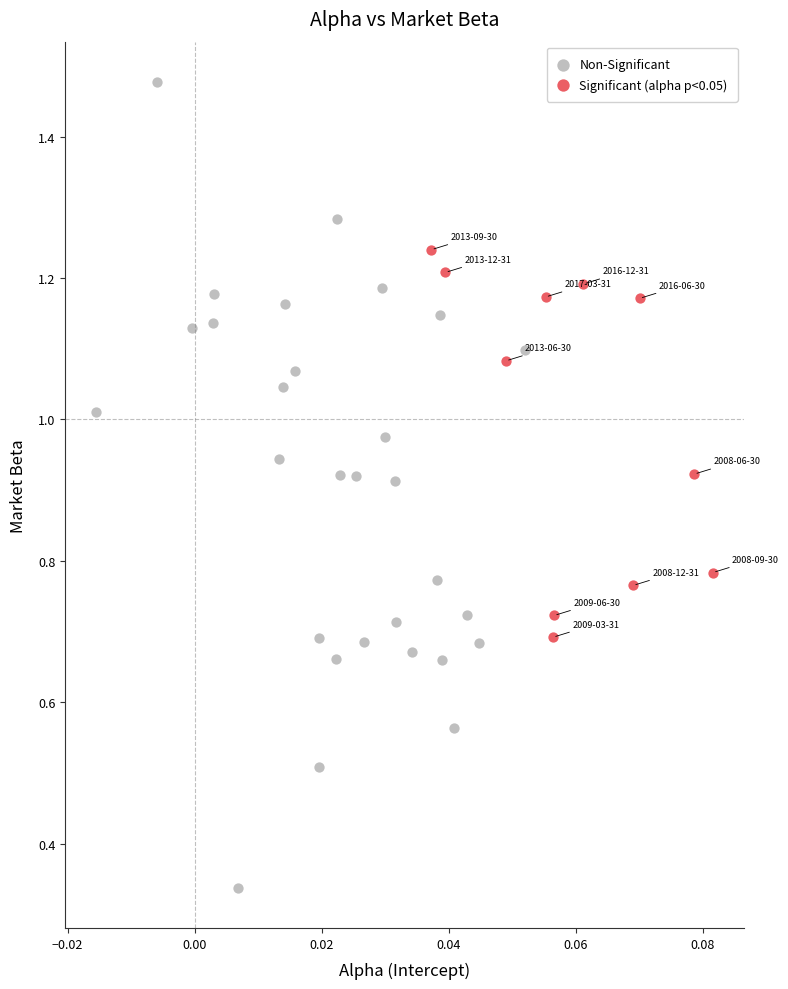

Which series has the largest Y range (max minus min)?

Non-Significant